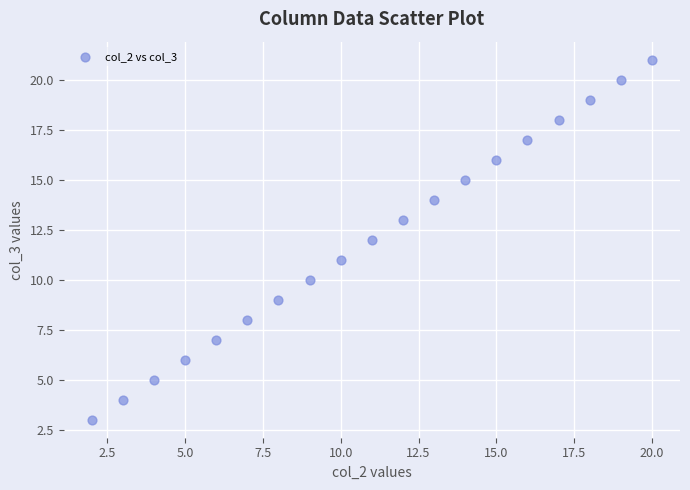

What is the range of X values (max minus min)?

18